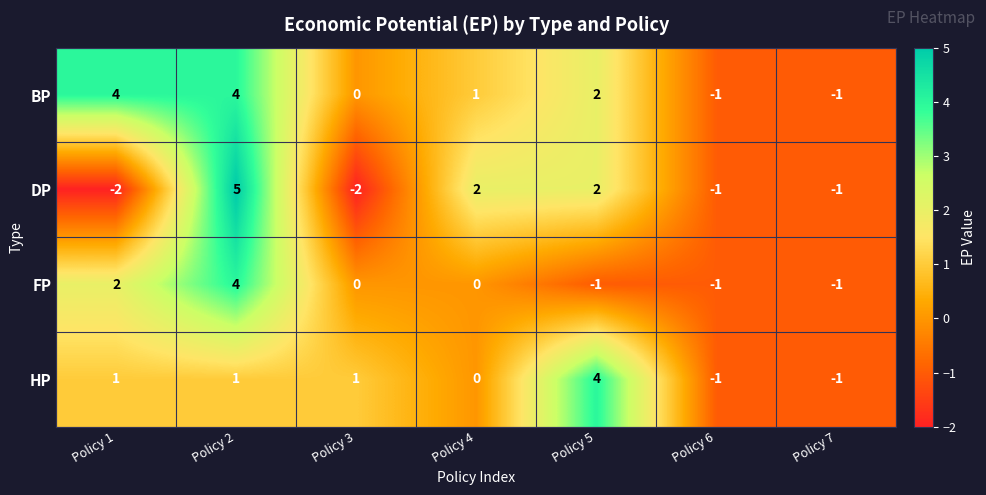

Count the number of data series in this chart.

4